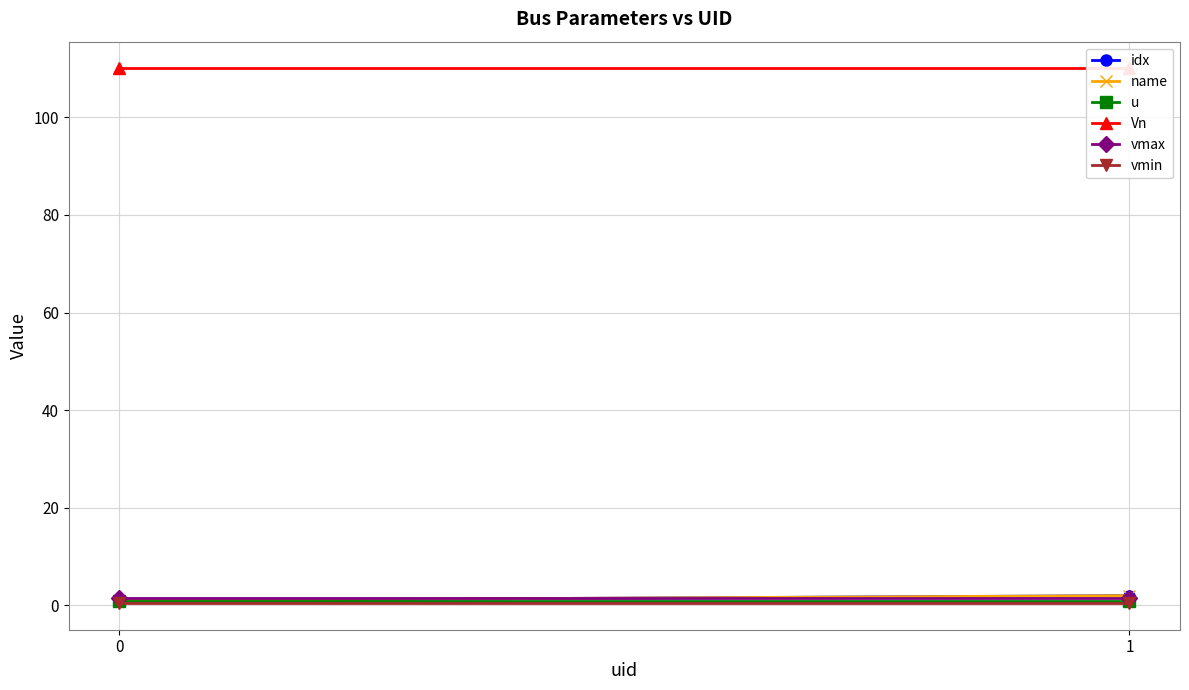

True or false: u has a value of 1.5 at 1.

False